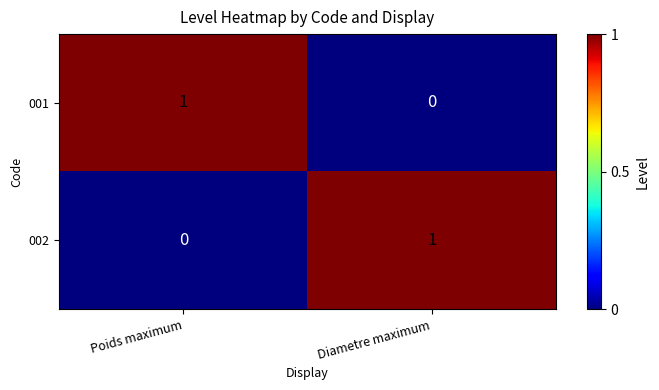

How many data points does each series have?

2